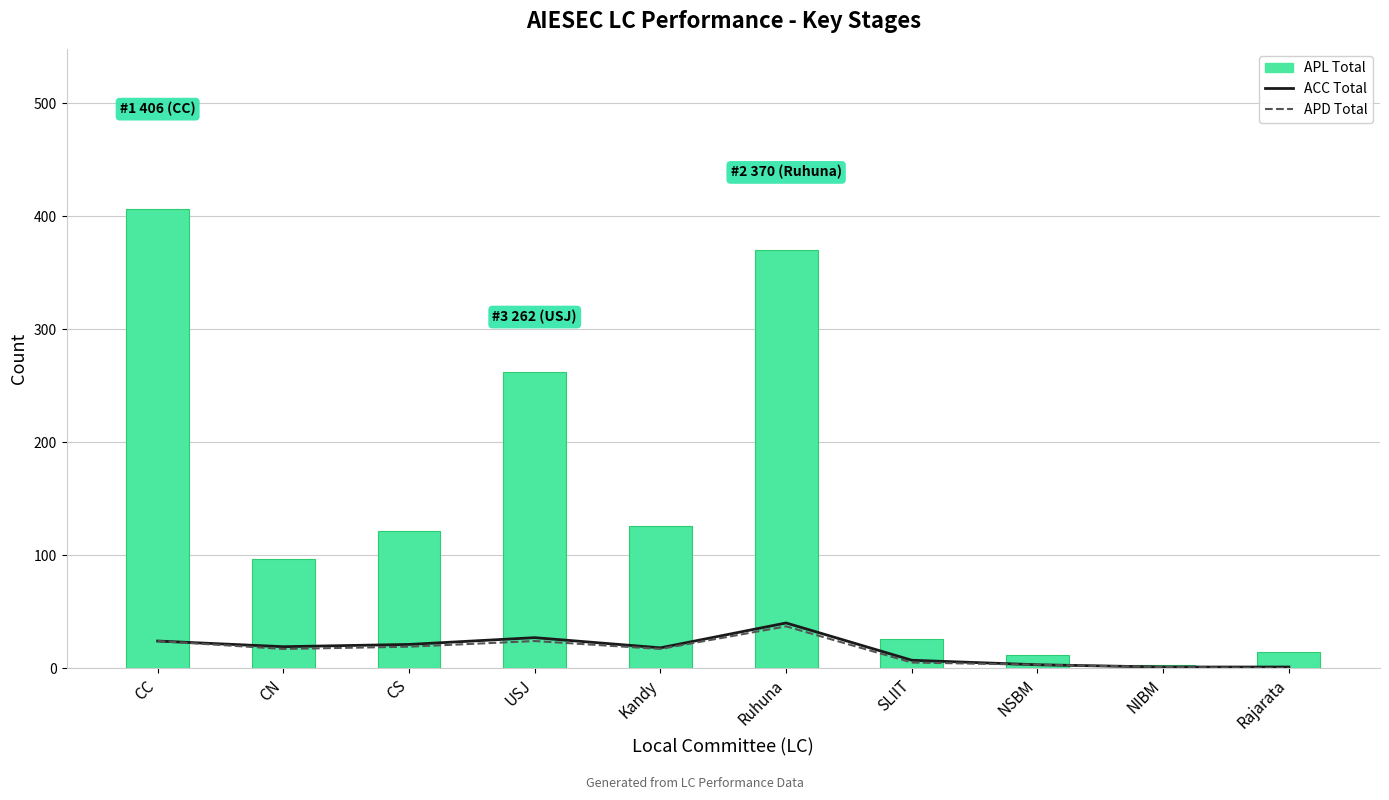

True or false: APD Total has a value of 12 at CN.

False